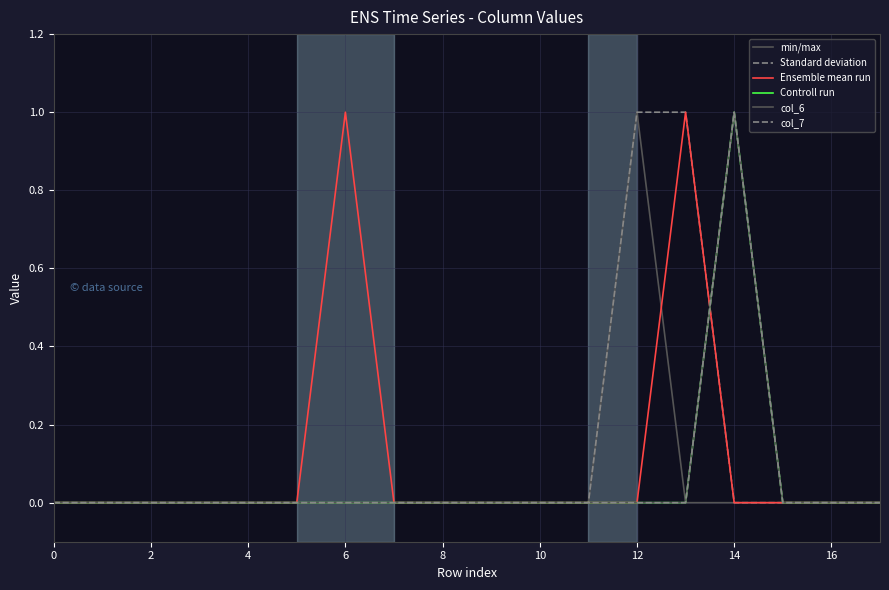

What is the sum of all min/max values?

1